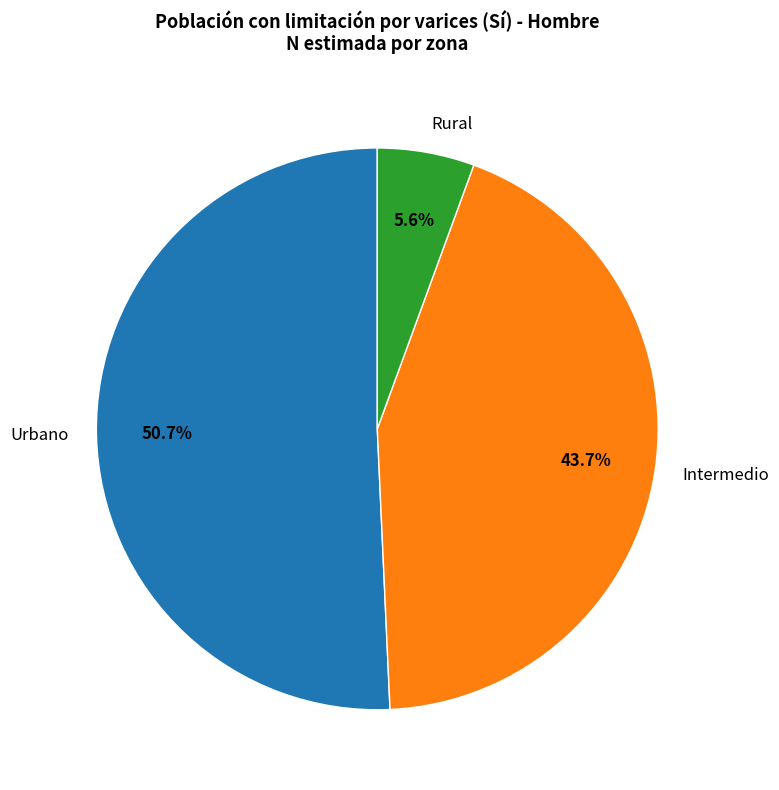

How many segments does this pie chart have?

3